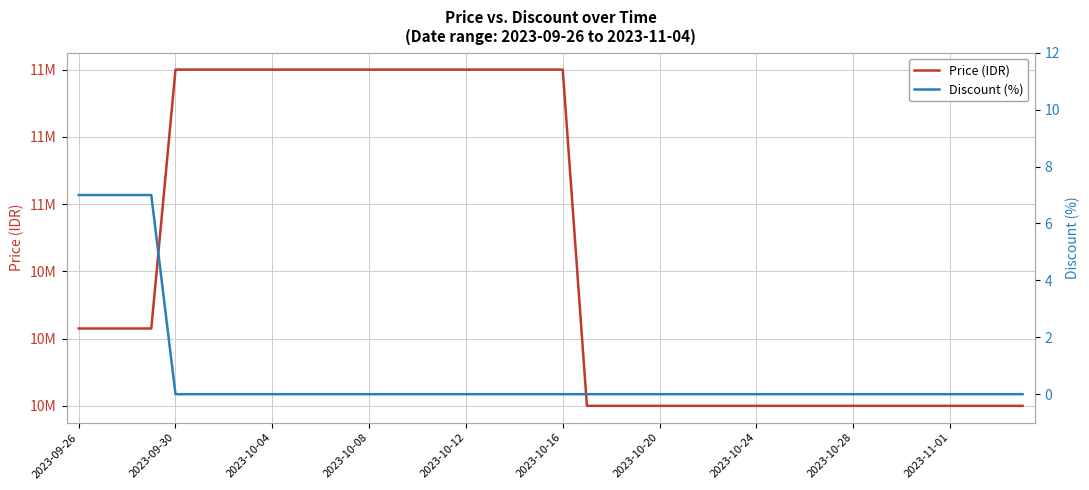

List the series in order of their peak value, highest first.

Price (IDR), Discount (%)